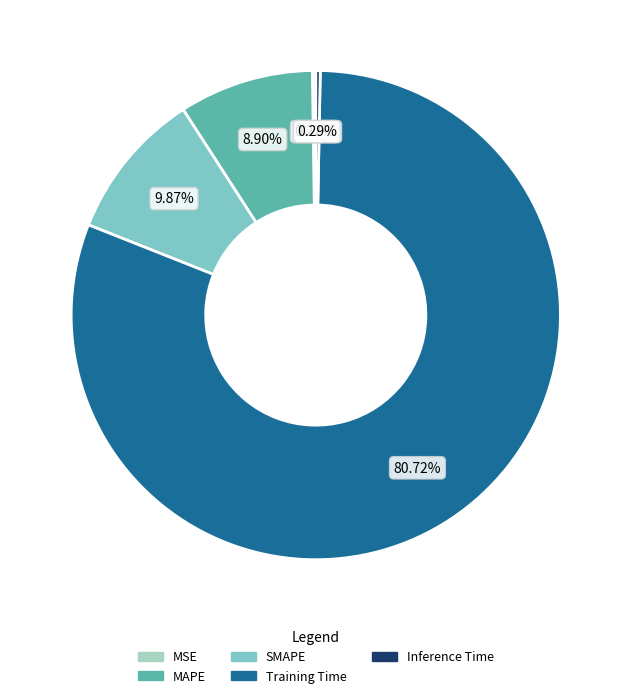

The SMAPE slice represents 10% of the pie. True or false?

True